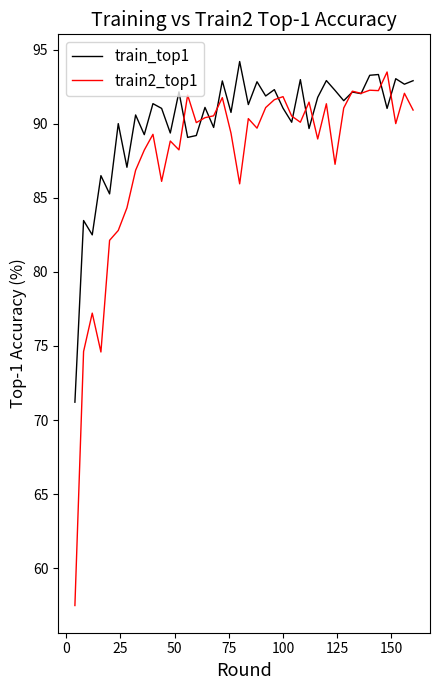

What is the maximum value for train_top1?

94.2